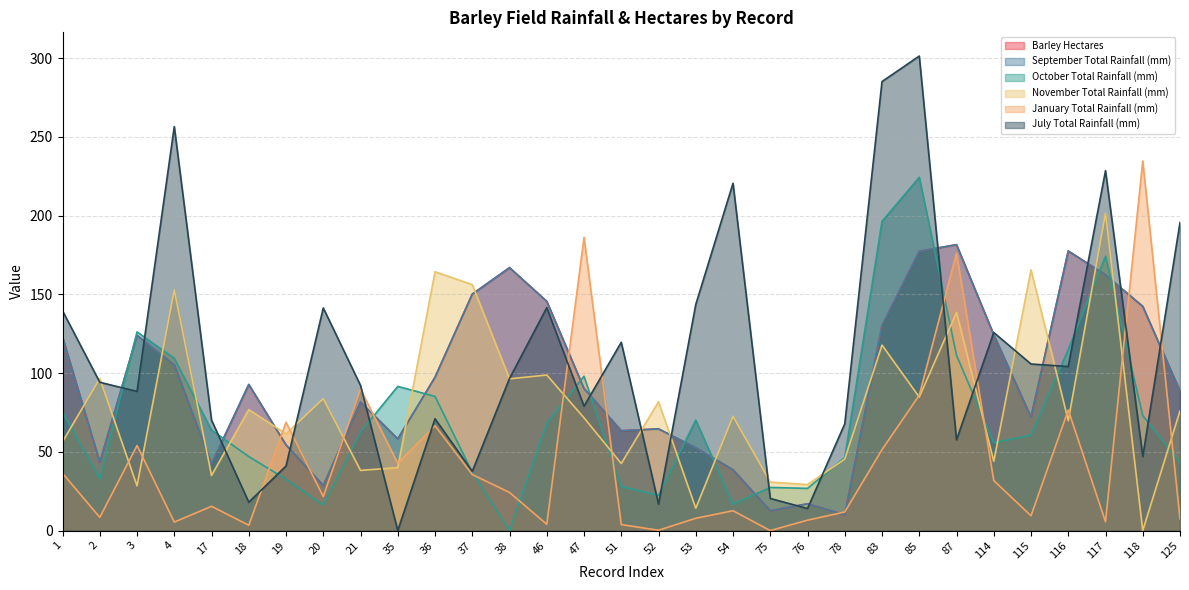

What is the sum of all Barley Hectares values?

2919.2